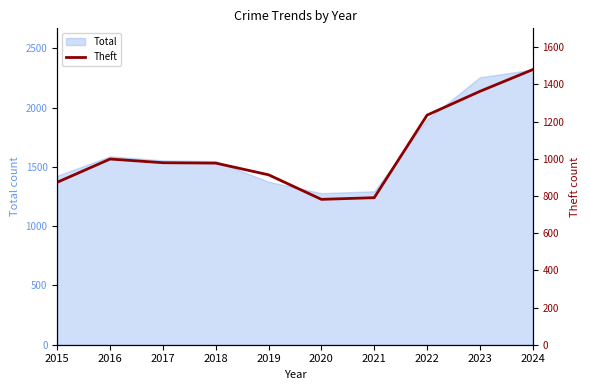

True or false: Total has a value of 1548 at 2018.

True